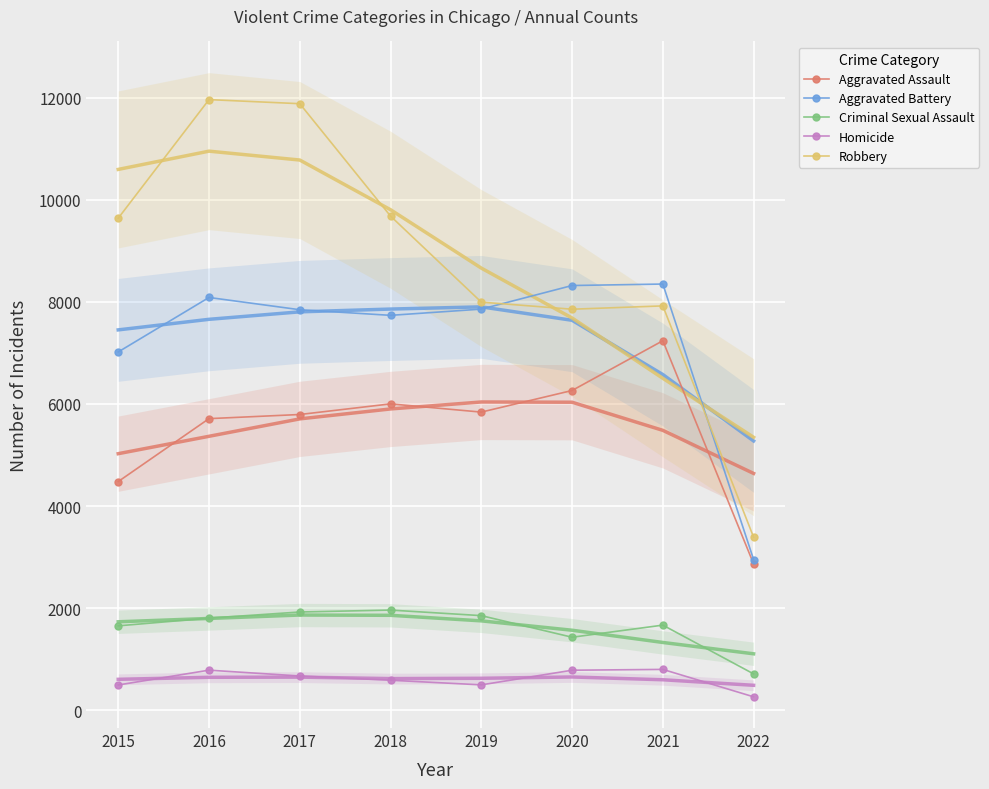

What are all the series names shown in the legend?

Aggravated Assault, Aggravated Battery, Criminal Sexual Assault, Homicide, Robbery